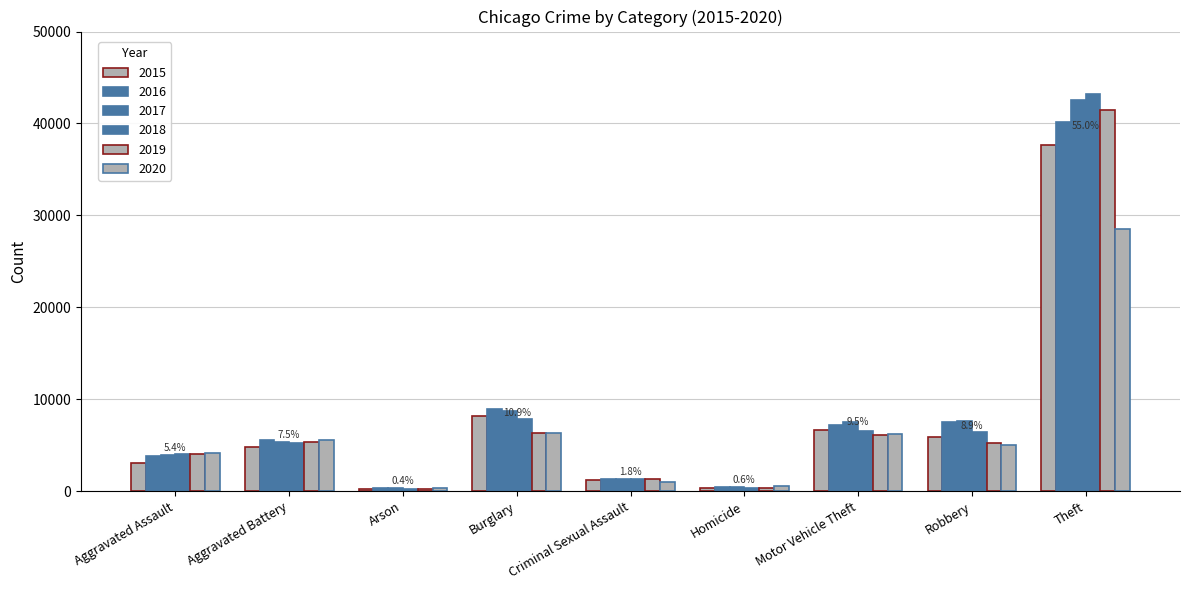

What is the value of the 2020 bar at the 5th from the left?

1023